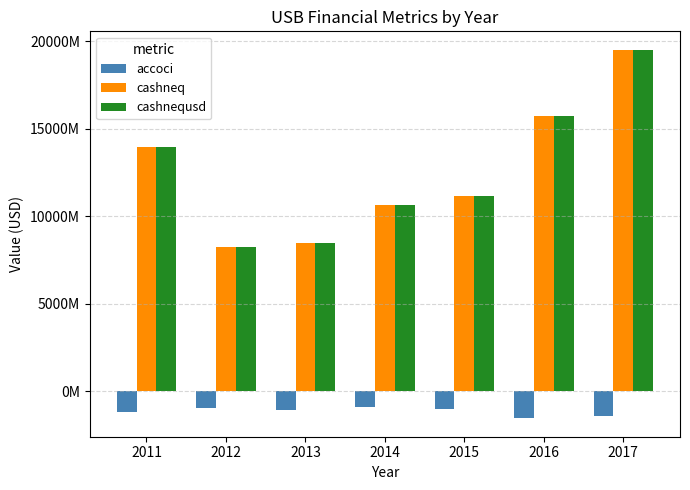

What are all the series names shown in the legend?

accoci, cashneq, cashnequsd